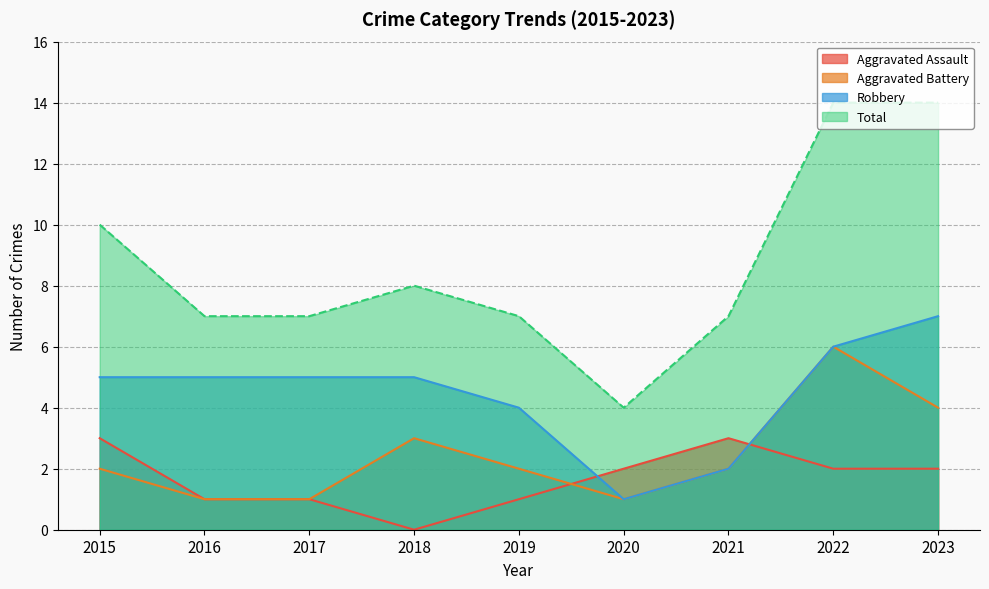

What is the total value across all series at 2016?

14